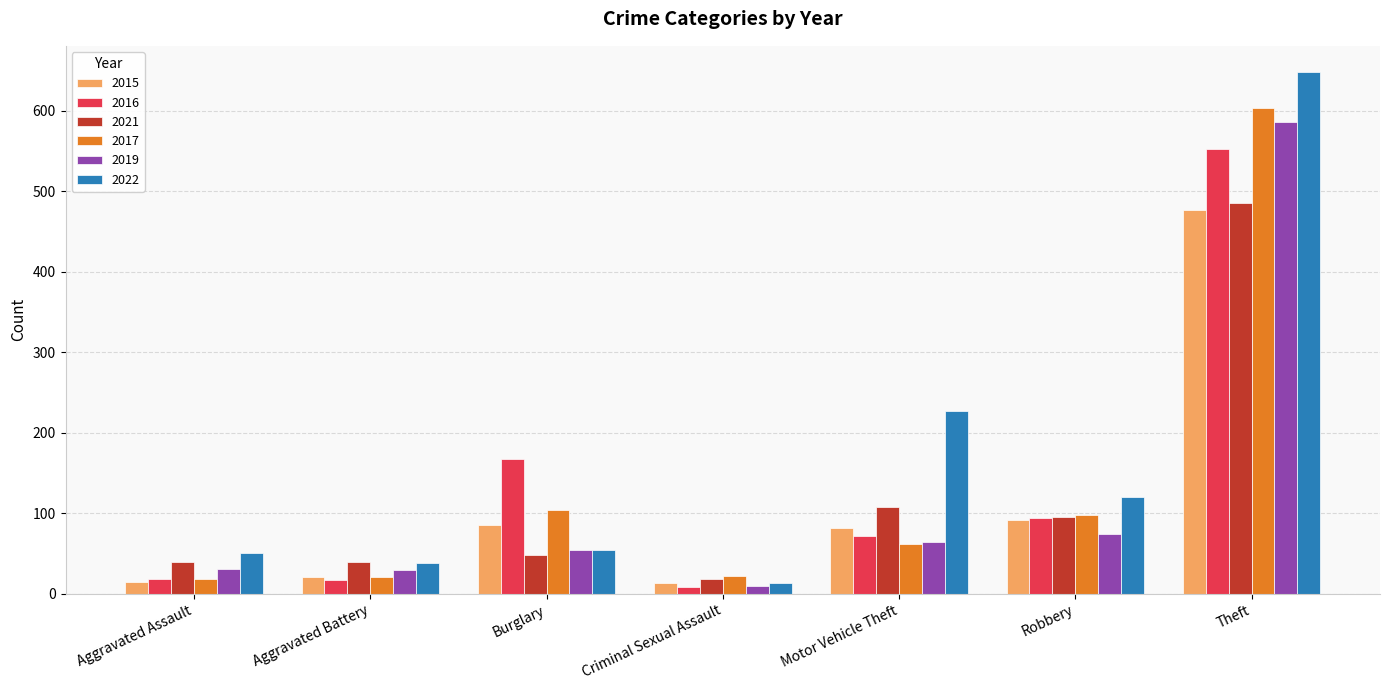

What position from the left is Robbery?

6